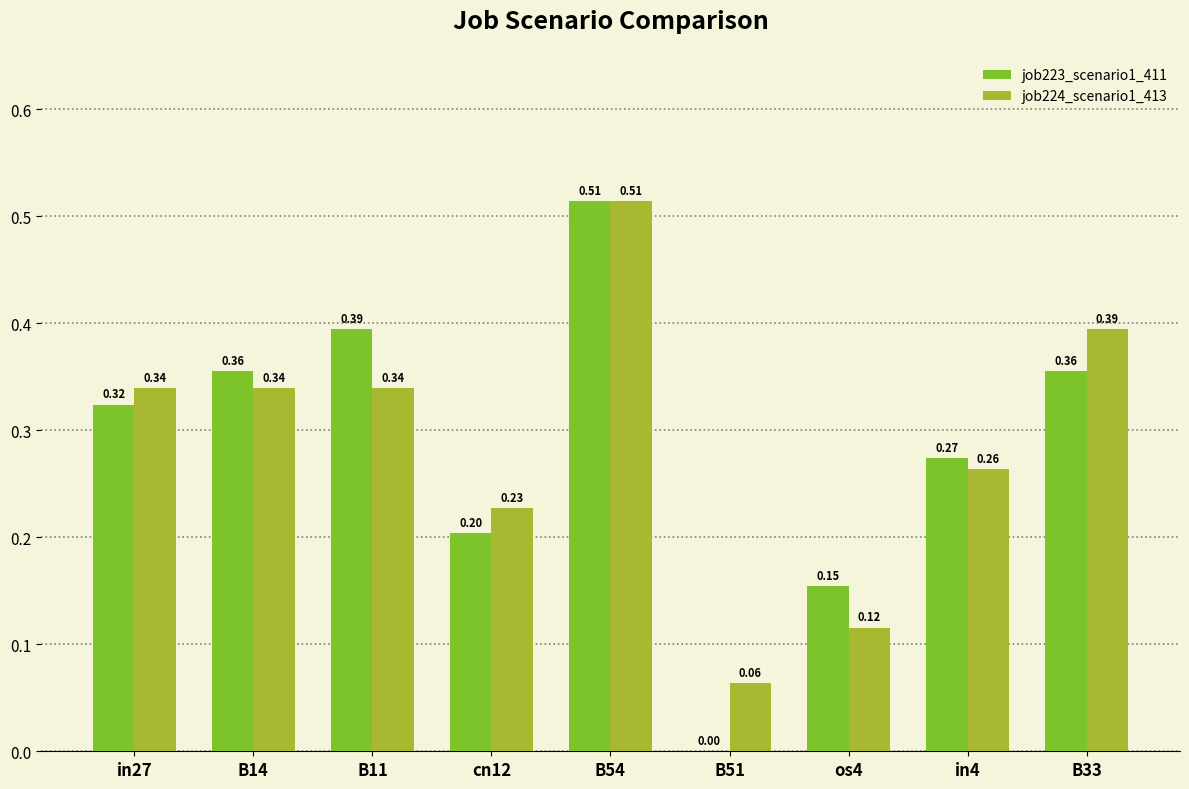

What is the sum of the job224_scenario1_413 values at B11 and in4?

0.6